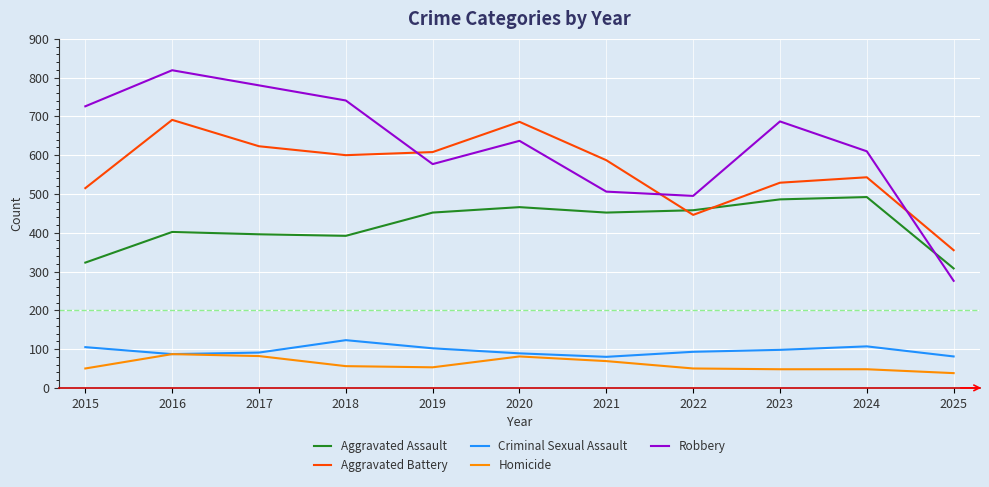

Read the Criminal Sexual Assault value at 2023, to the nearest 5.

100